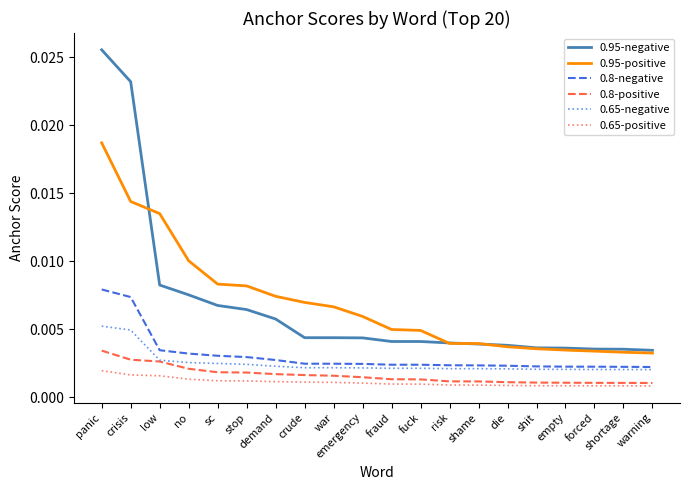

What position from the left is sc?

5